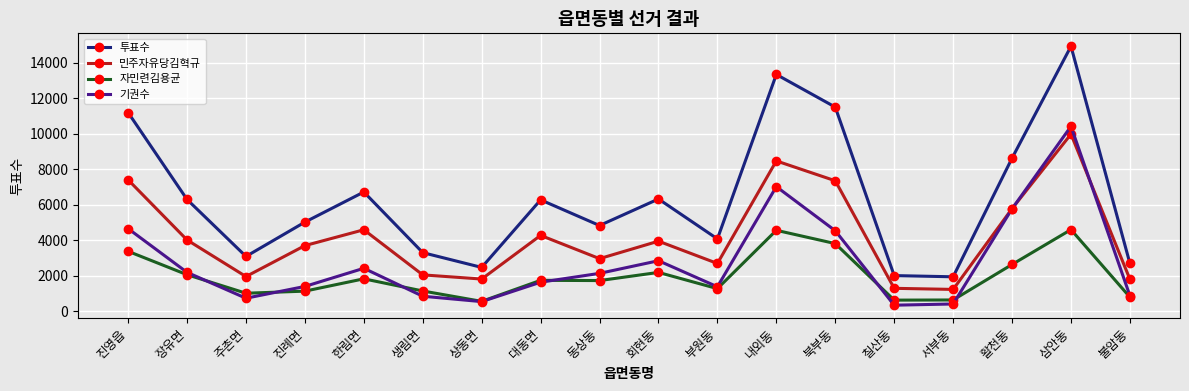

Rank the series at 장유면 from lowest to highest value.

자민련김용균, 기권수, 민주자유당김혁규, 투표수